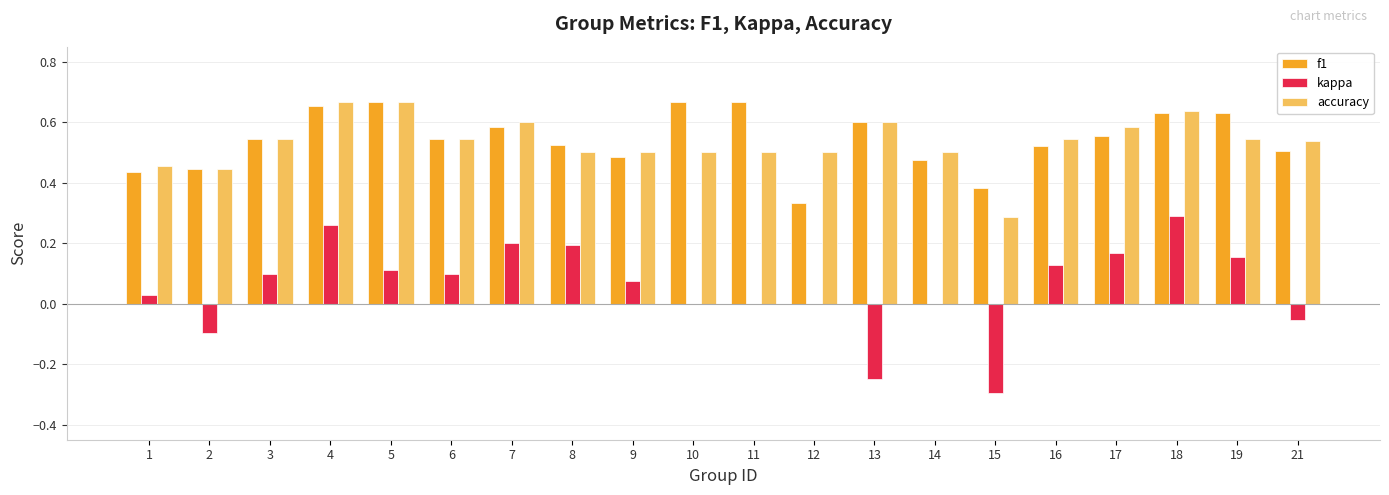

What is the sum of all kappa values?

1.1